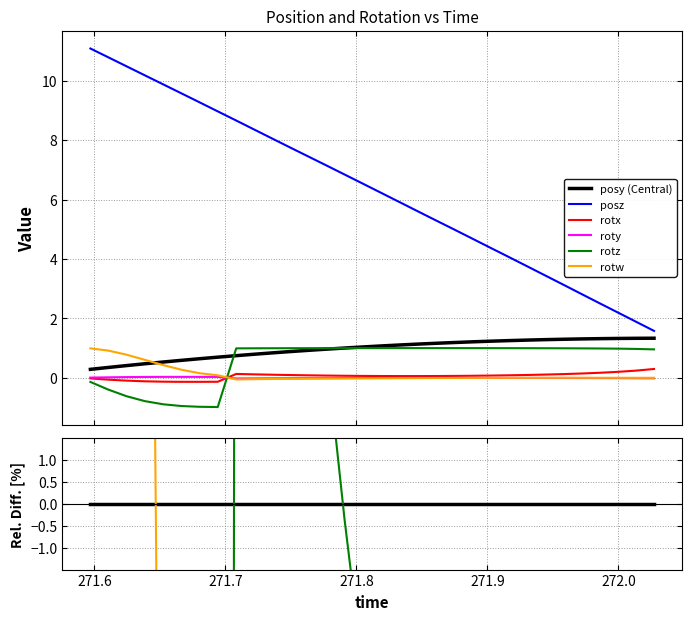

What is the smallest value displayed?

-268.8